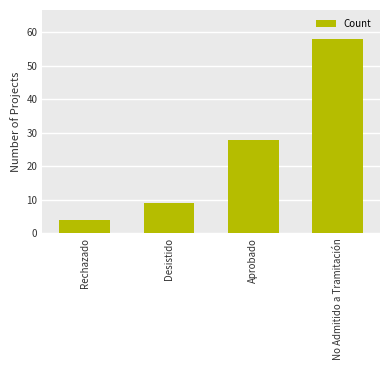

What is the difference between the values at Rechazado and No Admitido a Tramitación?

54